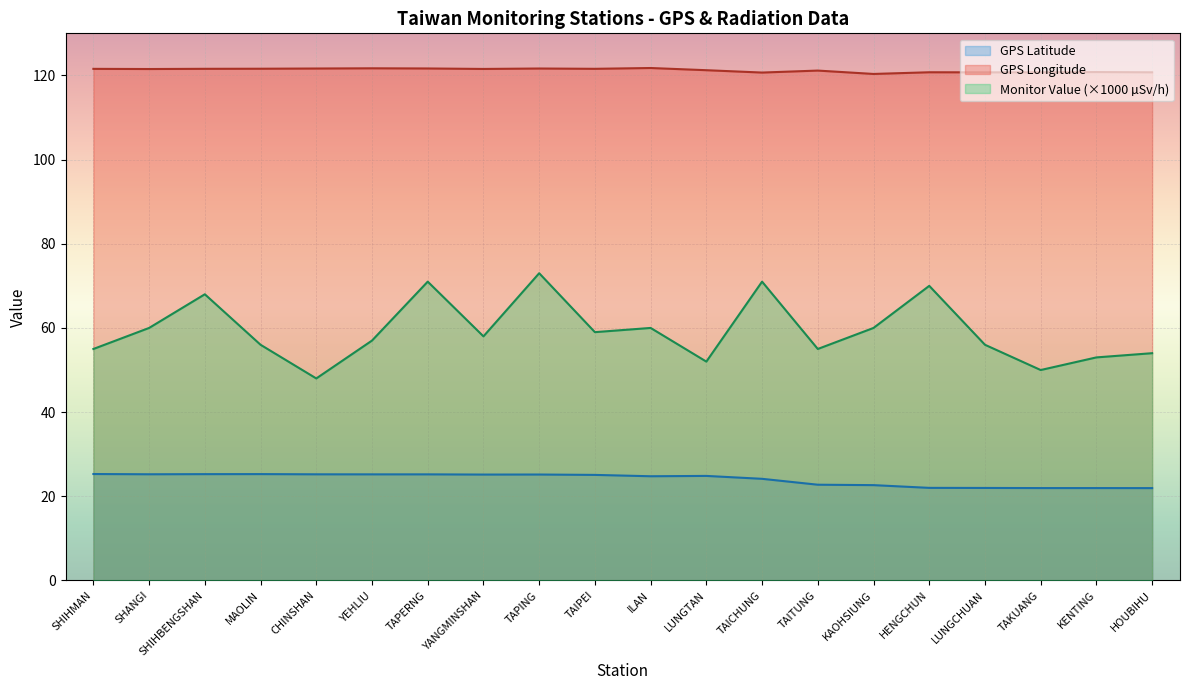

Reading left to right, extract all data points from this chart.

GPS Latitude: 25.3	25.2	25.3	25.3	25.2	25.2	25.2	25.2	25.2	25.1	24.8	24.8	24.1	22.8	22.6	22.0	22.0	21.9	21.9	21.9
GPS Longitude: 121.6	121.5	121.6	121.6	121.6	121.7	121.7	121.5	121.6	121.6	121.8	121.2	120.7	121.2	120.3	120.8	120.7	120.7	120.8	120.7
Monitor Value (microsievert/hour): 55.0	60.0	68.0	56.0	48.0	57.0	71.0	58.0	73.0	59.0	60.0	52.0	71.0	55.0	60.0	70.0	56.0	50.0	53.0	54.0